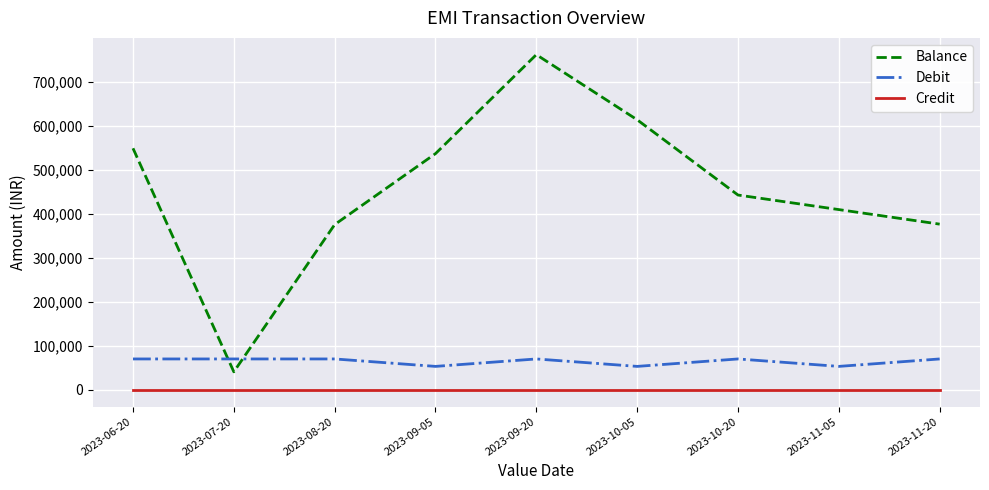

Is the value of Credit at 2023-10-20 greater than the value of Balance at 2023-06-20?

No